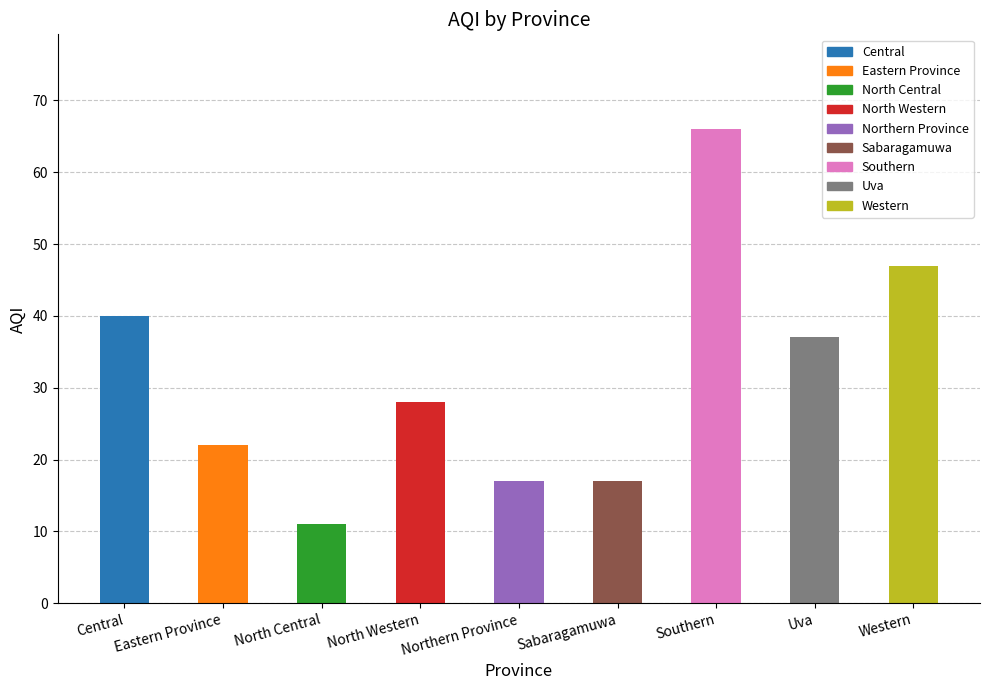

What is the label of the 2nd bar from the right?

Uva